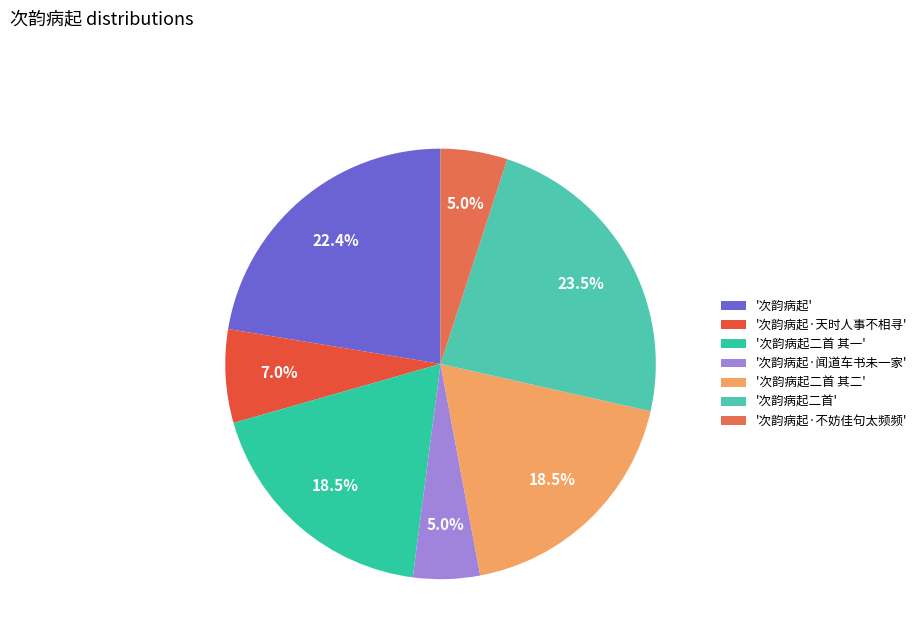

How many slices are in this pie chart?

7